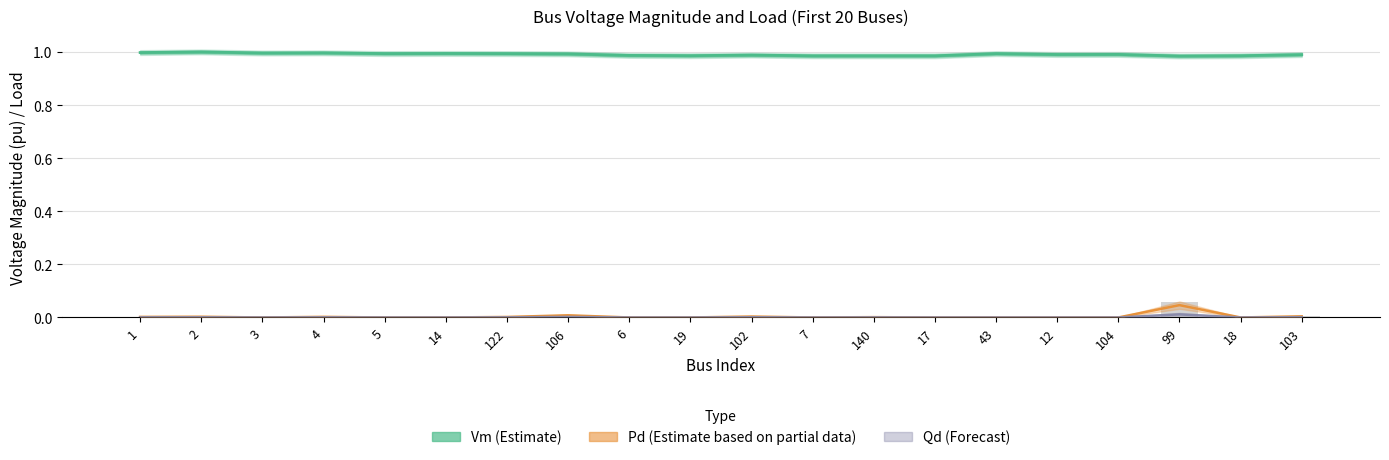

Reading left to right, list all the values displayed in this chart.

Vm (Estimate): 1=1.0	2=1.0	3=1.0	4=1.0	5=1.0	14=1.0	122=1.0	106=1.0	6=1.0	19=1.0	102=1.0	7=1.0	140=1.0	17=1.0	43=1.0	12=1.0	104=1.0	99=1.0	18=1.0	103=1.0
Pd (Estimate based on partial data): 1=0.0	2=0.0	3=0.0	4=0.0	5=0.0	14=0.0	122=0.0	106=0.0	6=0.0	19=0.0	102=0.0	7=0.0	140=0.0	17=0.0	43=0.0	12=0.0	104=0.0	99=0.0	18=0.0	103=0.0
Qd (Forecast): 1=0.0	2=0.0	3=0.0	4=0.0	5=0.0	14=0.0	122=0.0	106=0.0	6=0.0	19=0.0	102=0.0	7=0.0	140=0.0	17=0.0	43=0.0	12=0.0	104=0.0	99=0.0	18=0.0	103=0.0
Pd (normalized): 1=0.0	2=0.0	3=0.0	4=0.0	5=0.0	14=0.0	122=0.0	106=0.0	6=0.0	19=0.0	102=0.0	7=0.0	140=0.0	17=0.0	43=0.0	12=0.0	104=0.0	99=0.1	18=0.0	103=0.0